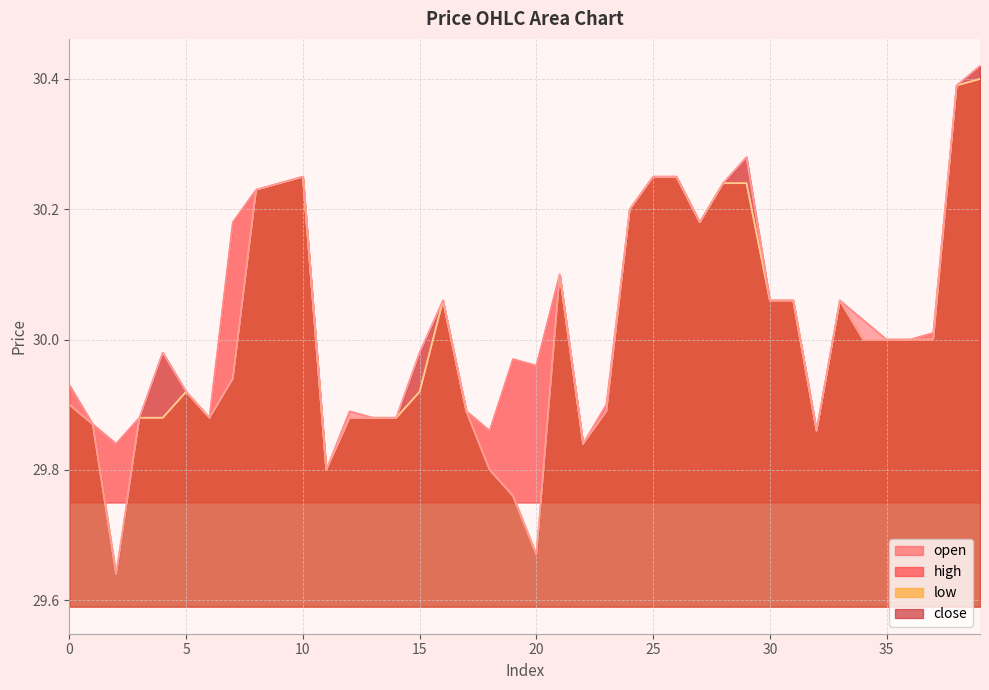

What is the maximum value shown in the chart?

30.4